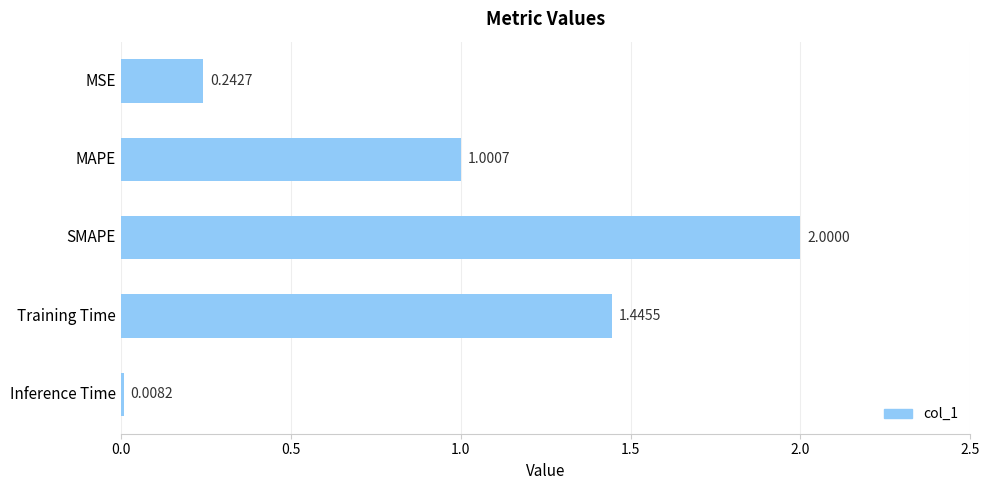

Which label corresponds to the largest value in the chart?

SMAPE